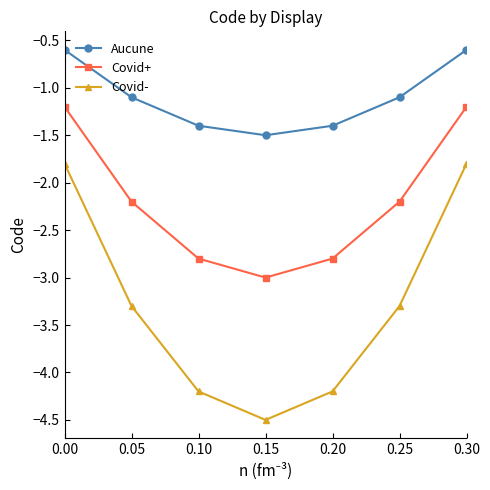

In Covid+, how many points are lower than both neighbors (excluding endpoints)?

1